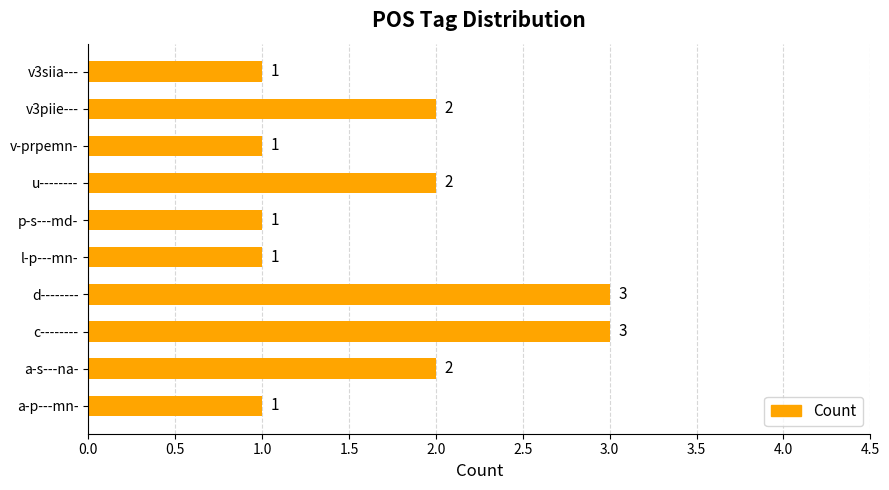

Count the number of data series in this chart.

1